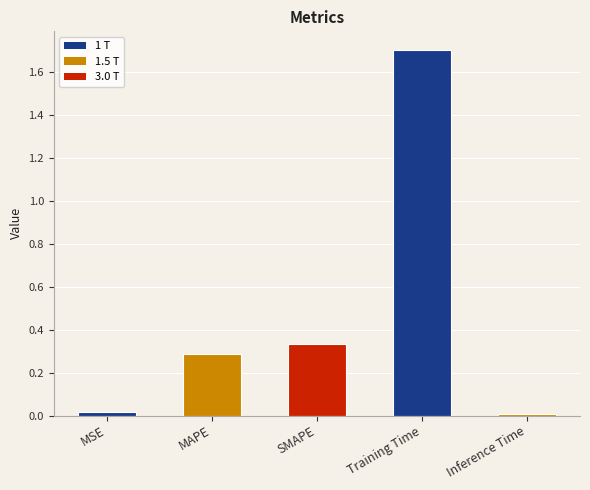

How many distinct data groups are displayed?

1